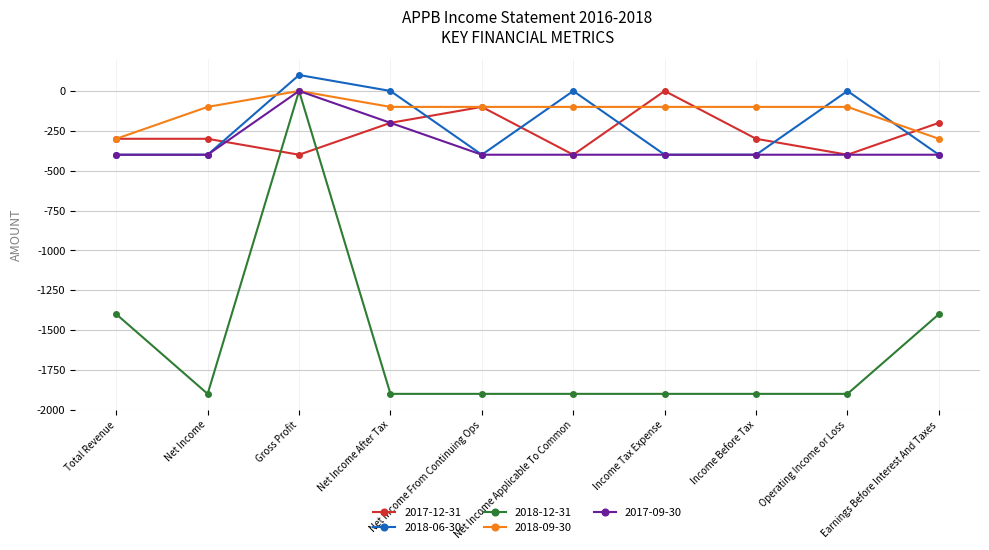

True or false: 2018-12-31 has more than 0 interior local peaks.

True